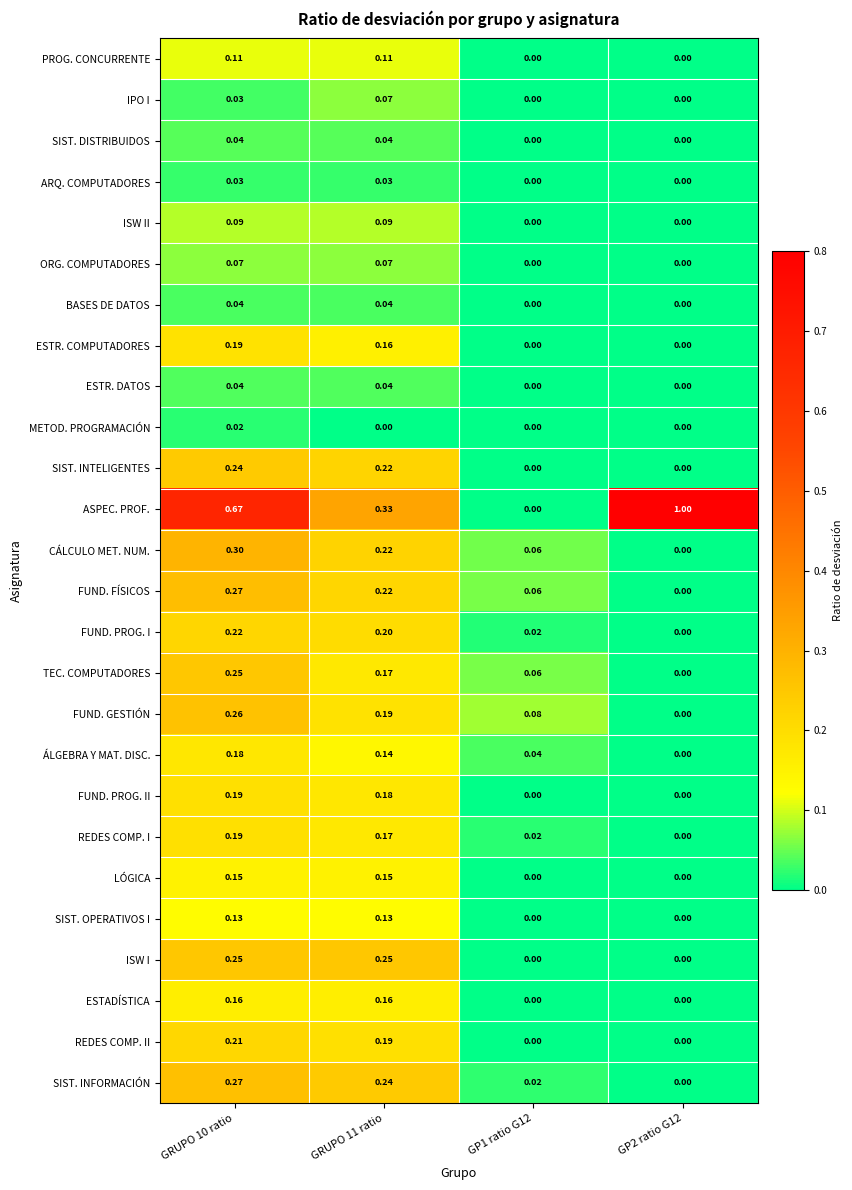

Between GRUPO 10 ratio and GP1 ratio G12, which series saw the biggest shift?

ASPEC. PROF.